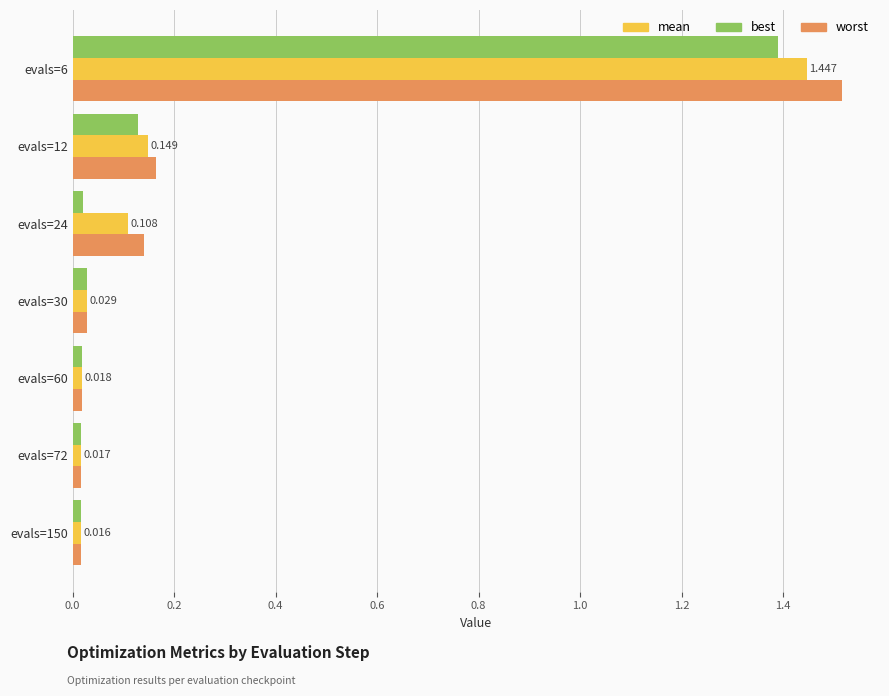

What is the greatest value displayed?

1.5